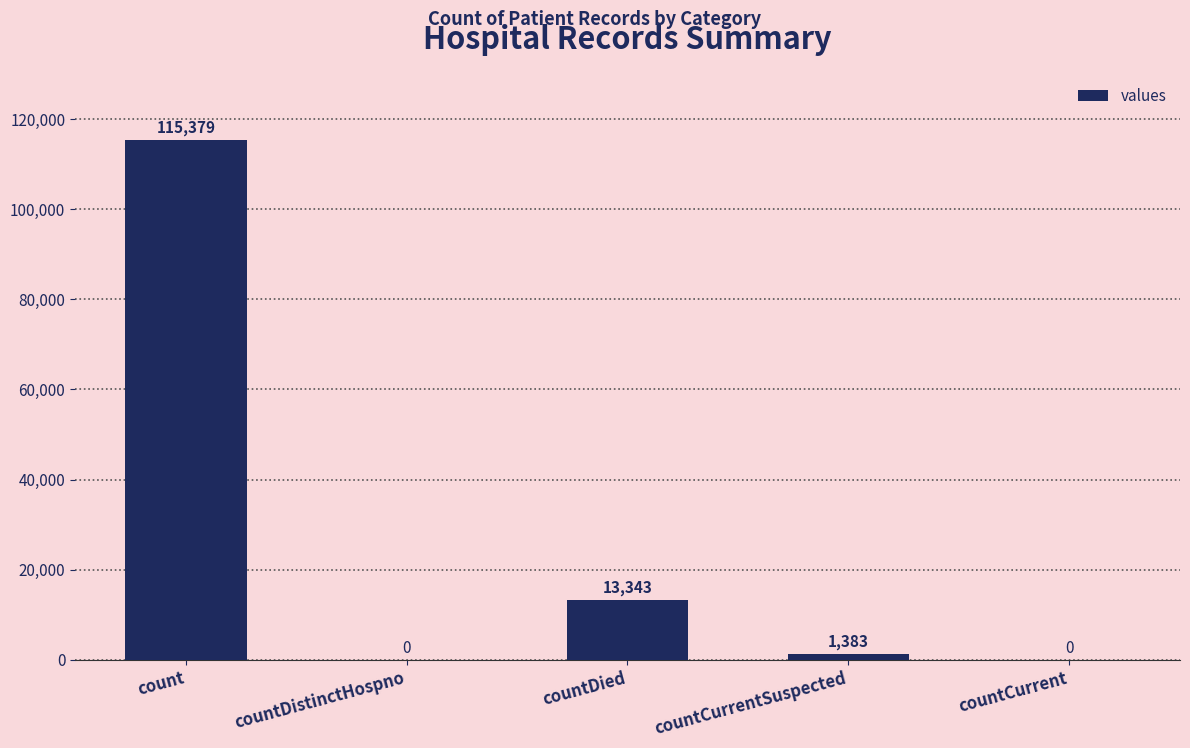

True or false: the data shows 13343 at countDied.

True